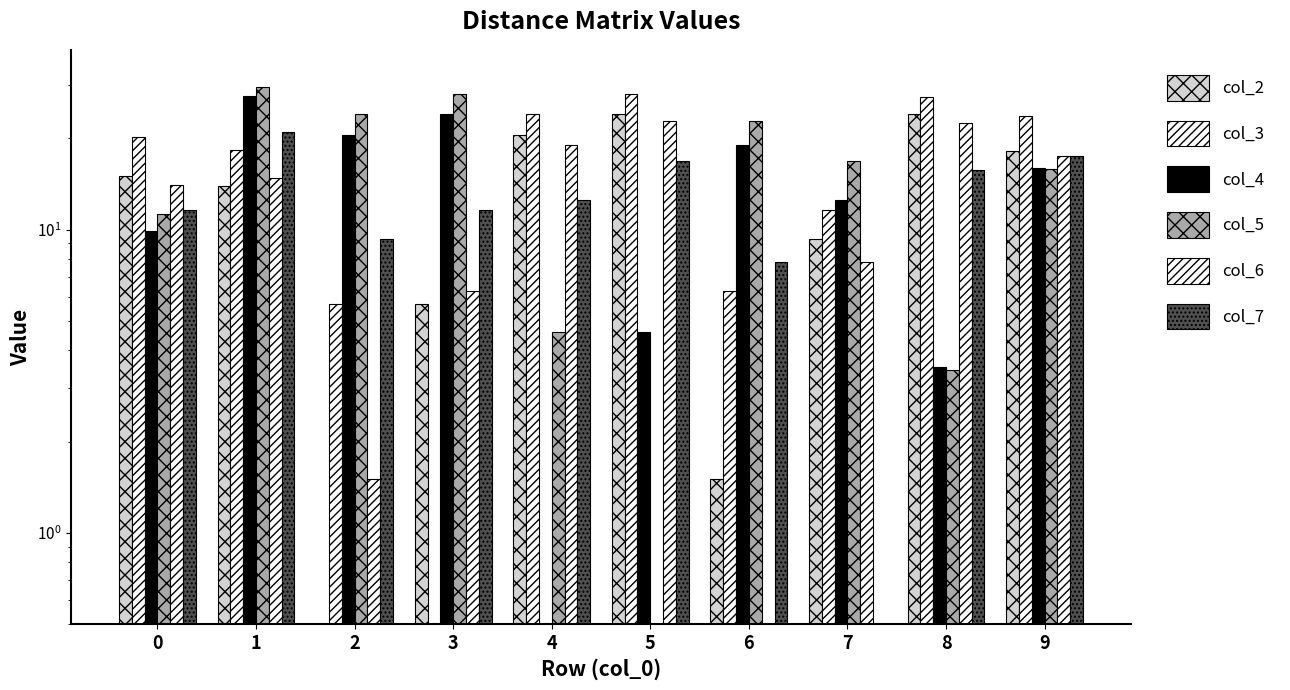

What is the difference between the col_7 values at 7 and 3?

11.5